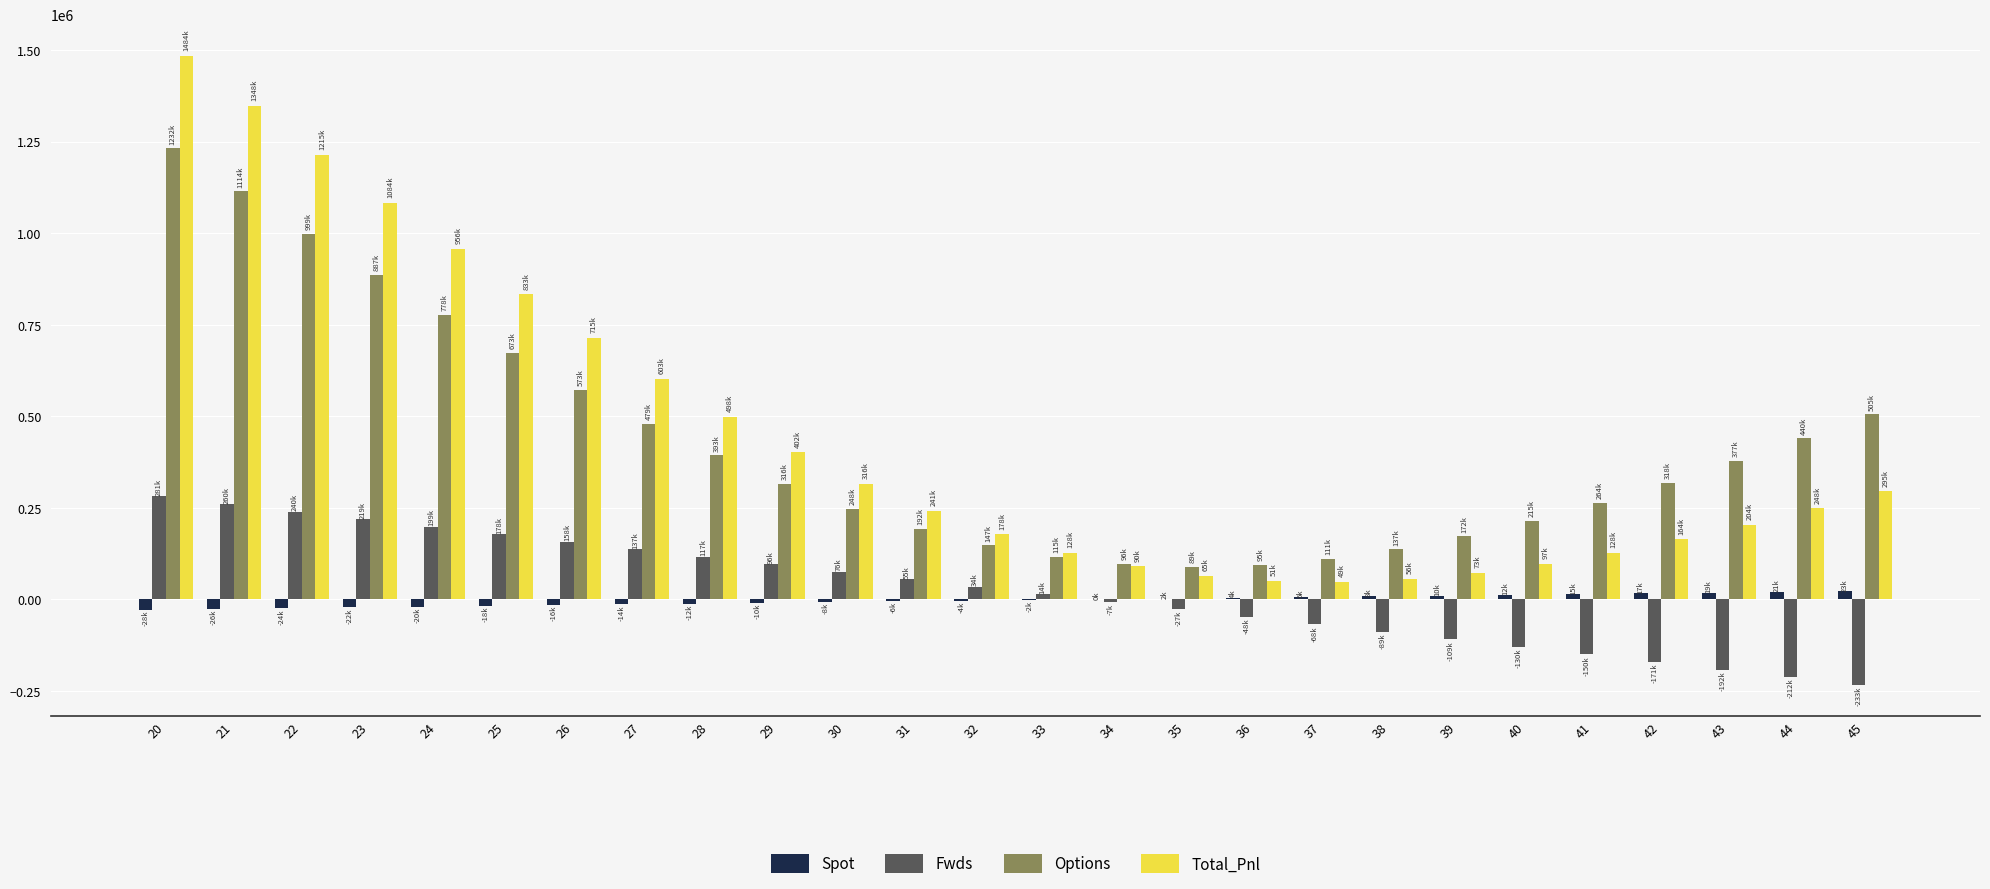

What is the maximum value for Options?

1231527.7